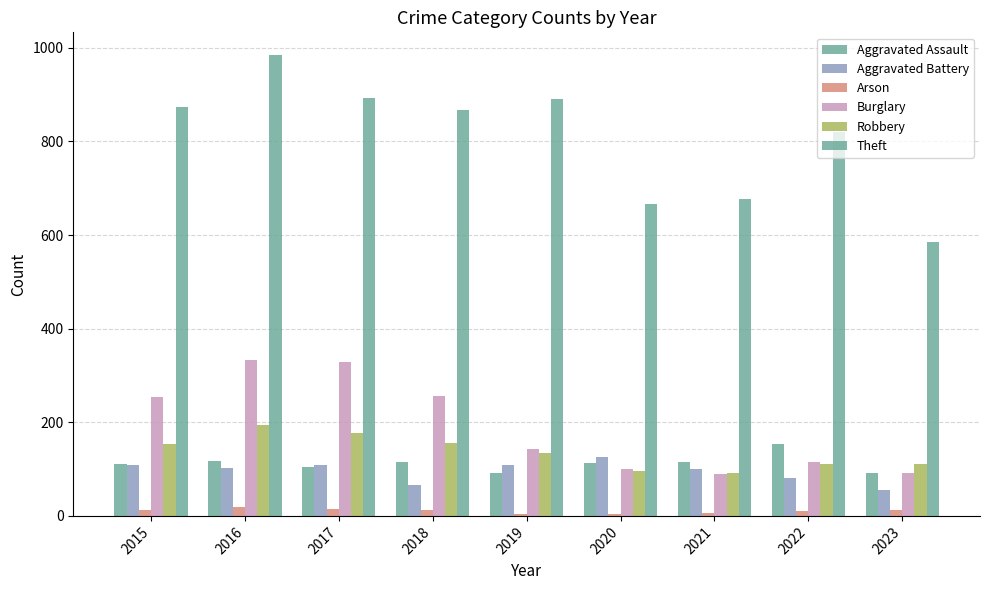

What is the value of the Aggravated Assault bar at the 2nd from the left?

118